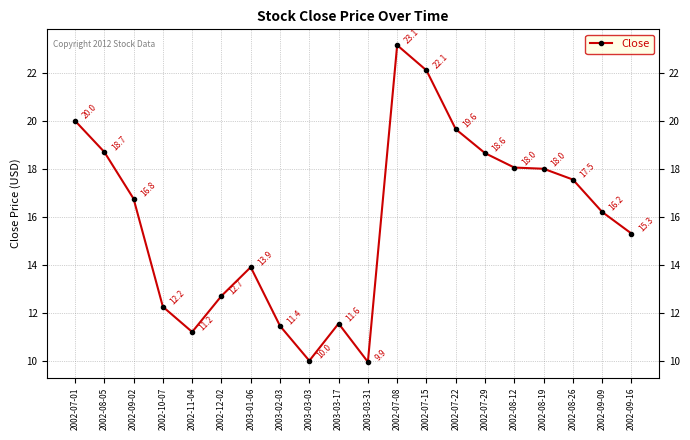

Which category has the highest value across all series?

2002-07-08